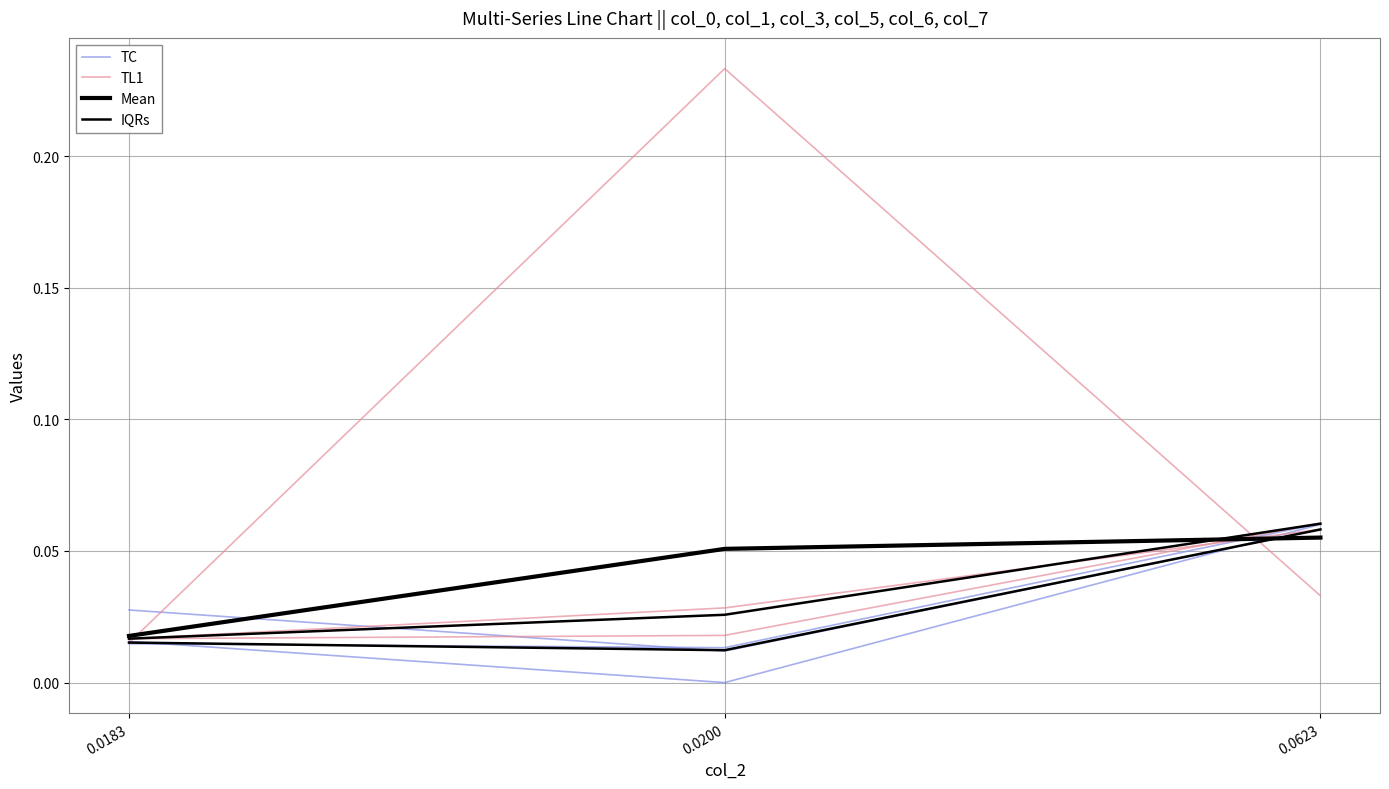

At which category is the sum across all series the highest?

0.0623